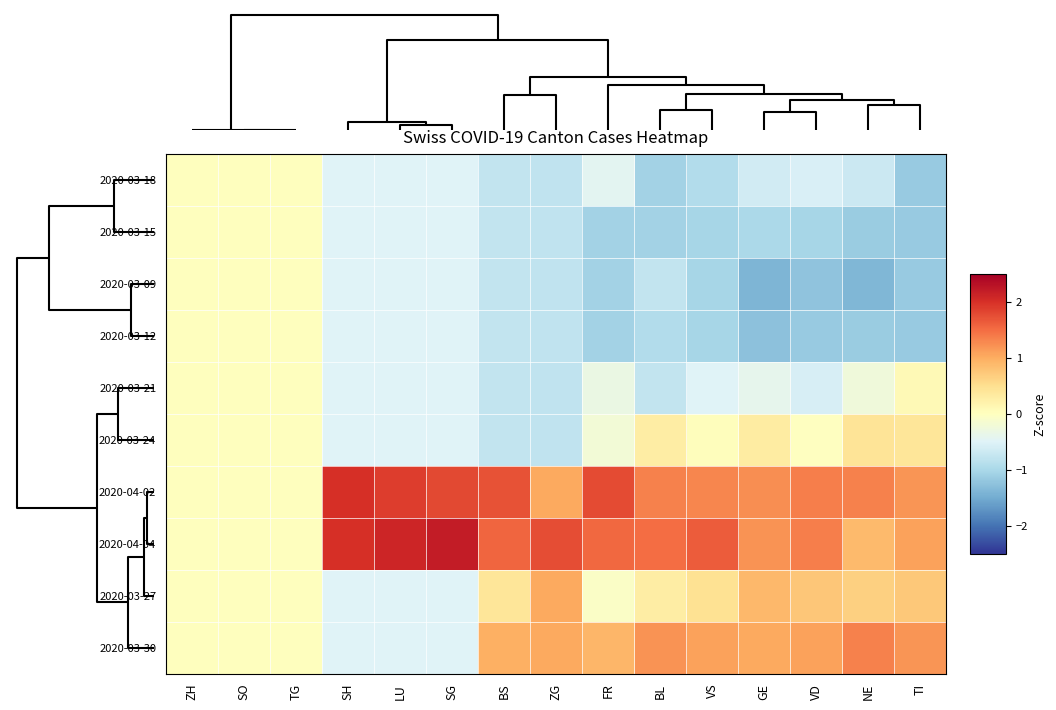

Which series has the largest total across all categories?

2020-04-04